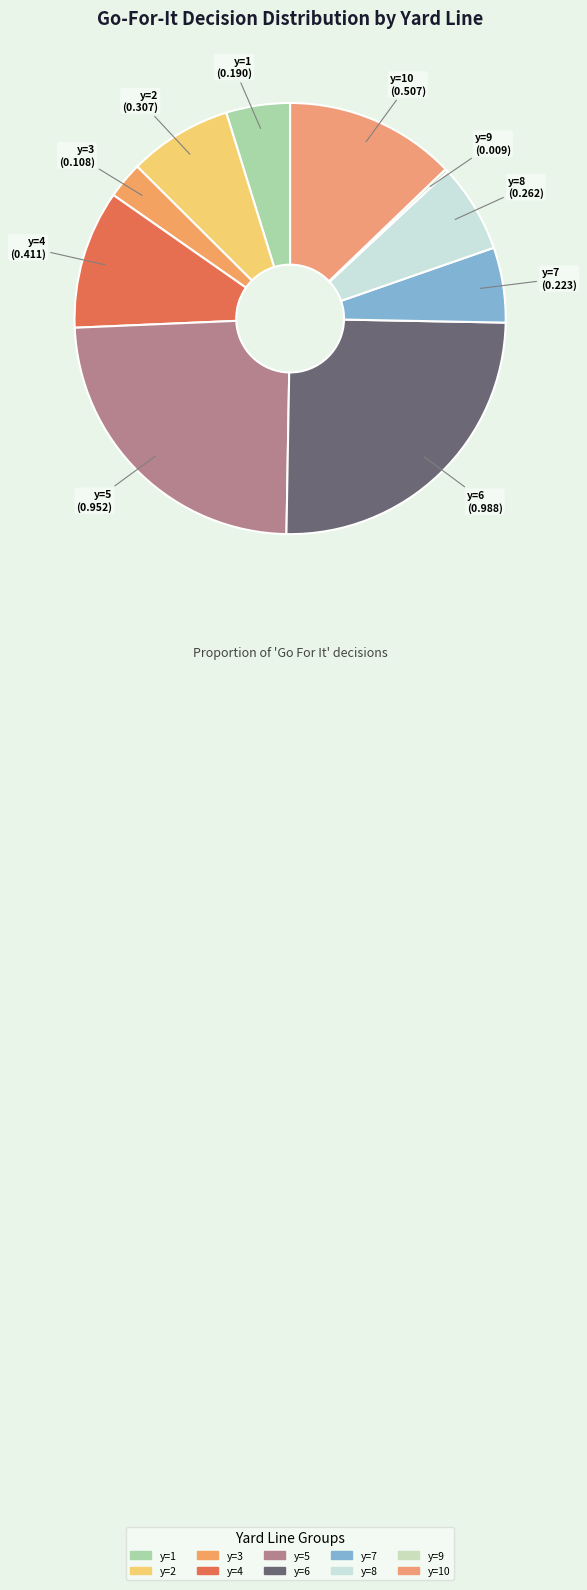

Is it true that y=7 is 6% of the pie?

True